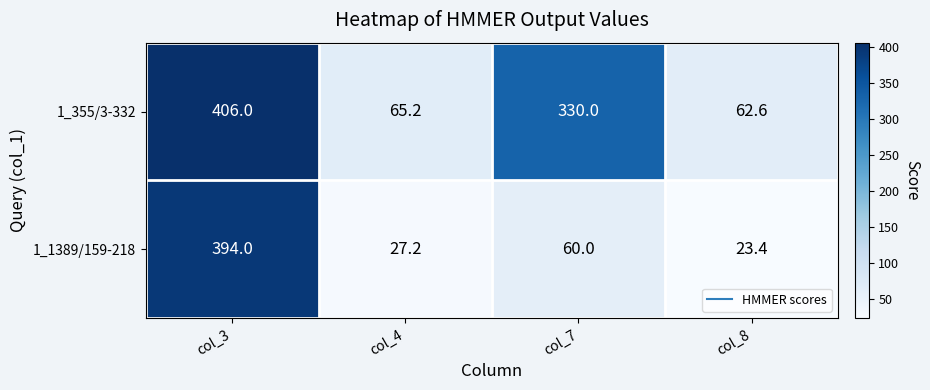

Which label corresponds to the largest value in the chart?

col_3